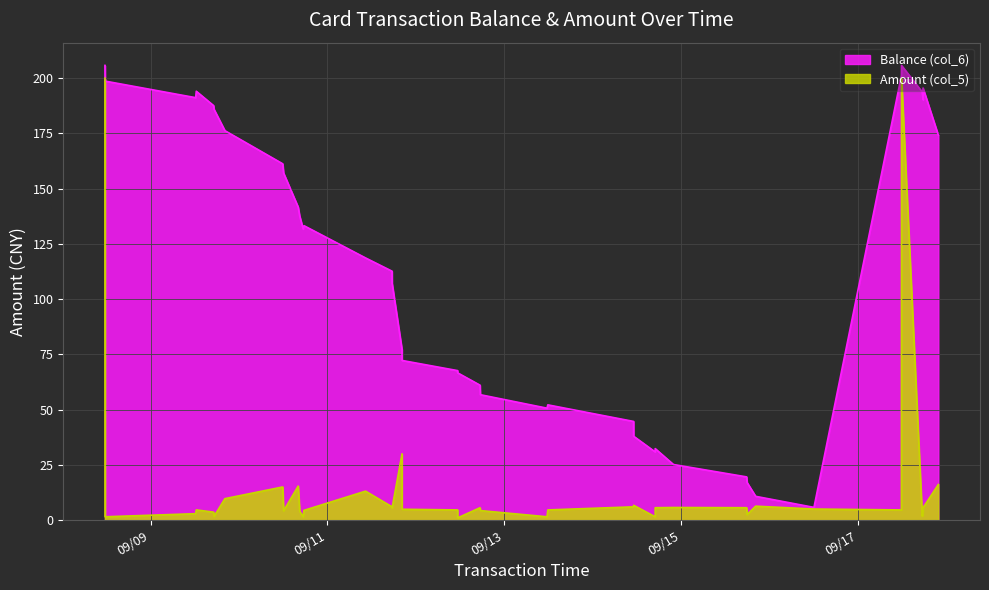

What is the value of the Balance (col_6) point at the 2nd from the left?

200.2